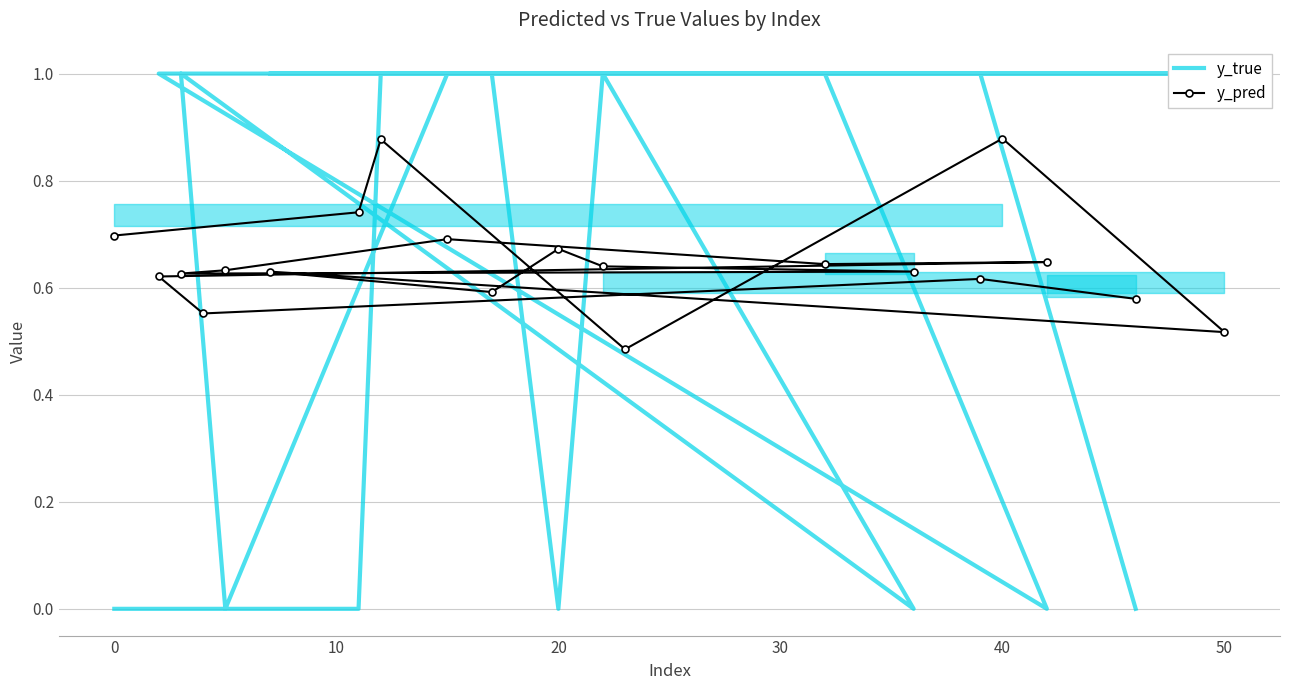

Count the y_true values in the range 0 to 1.

20